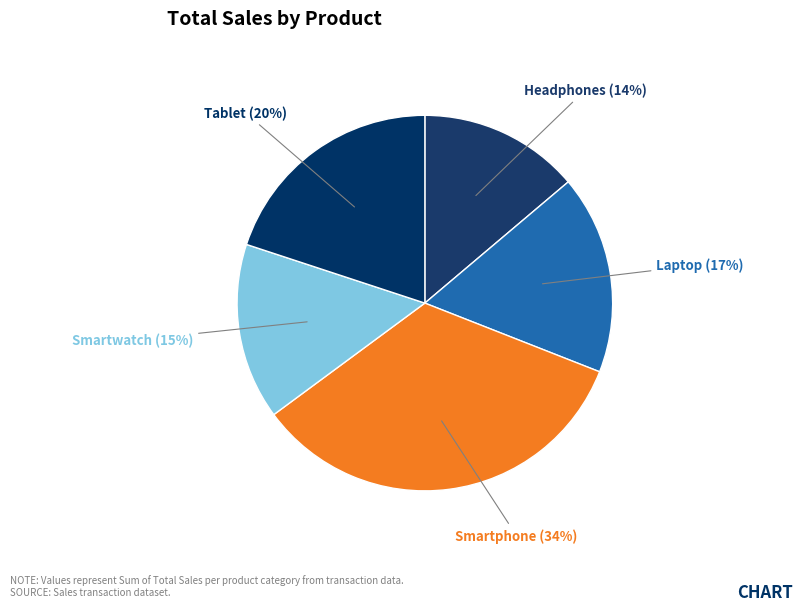

Count the number of slices in the pie.

5